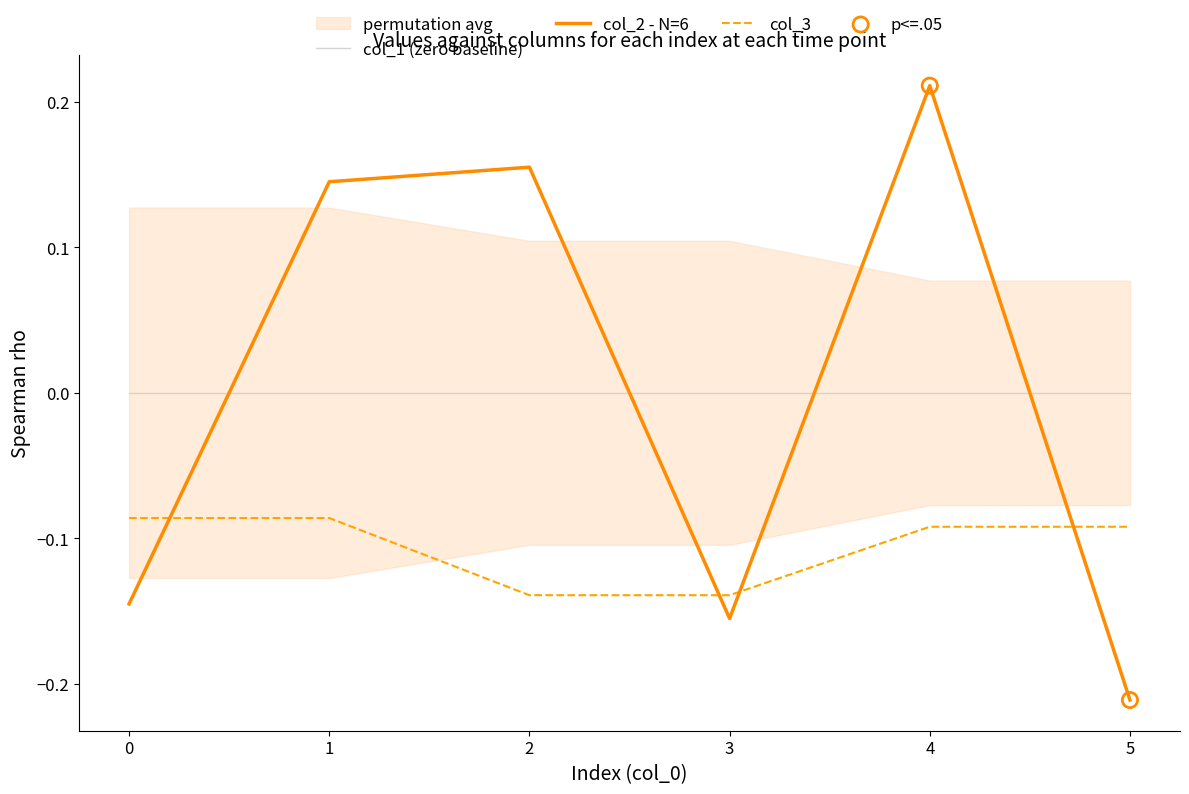

At how many categories does at least one series exceed 0?

3